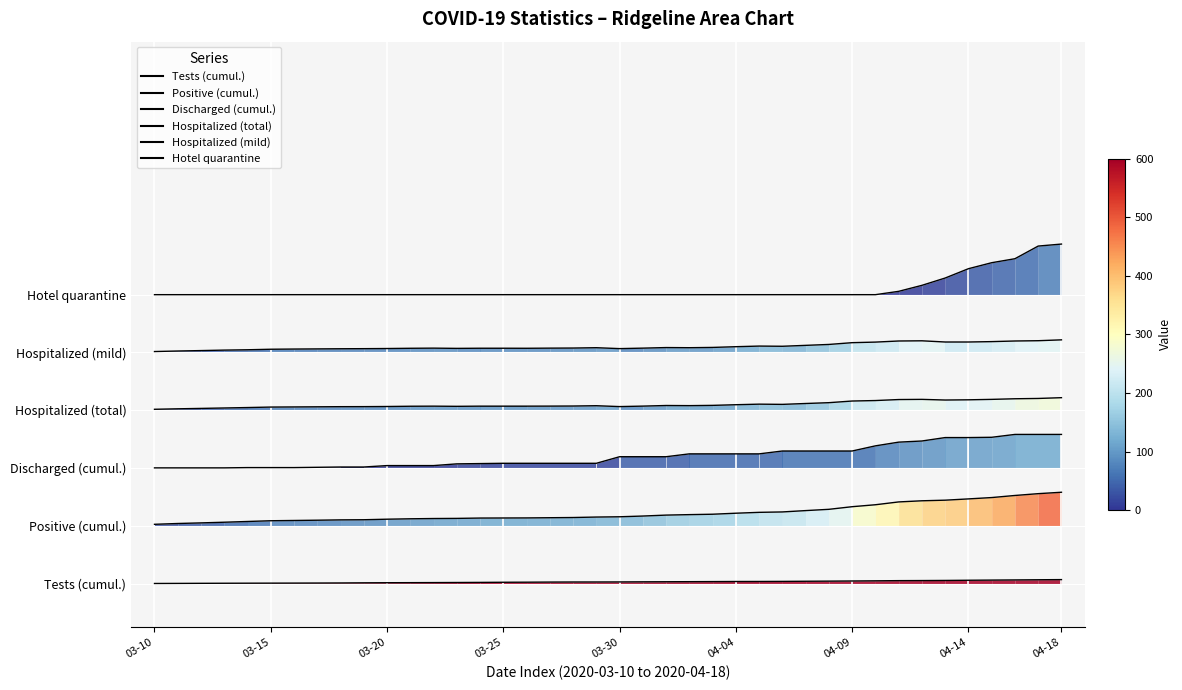

What is the maximum value for Discharged (cumul.)?

206.7